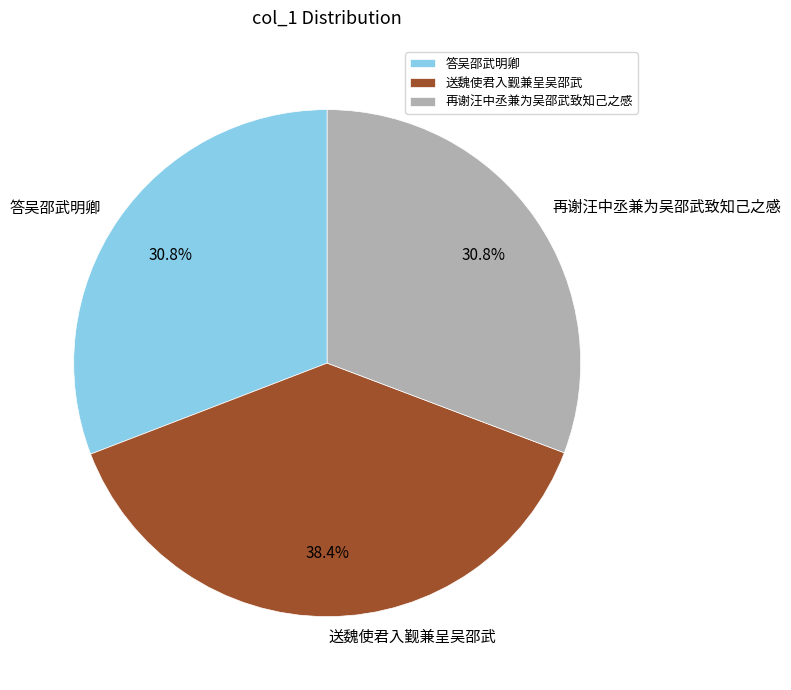

To the nearest percent, what portion does 再谢汪中丞兼为吴邵武致知己之感 represent?

31%